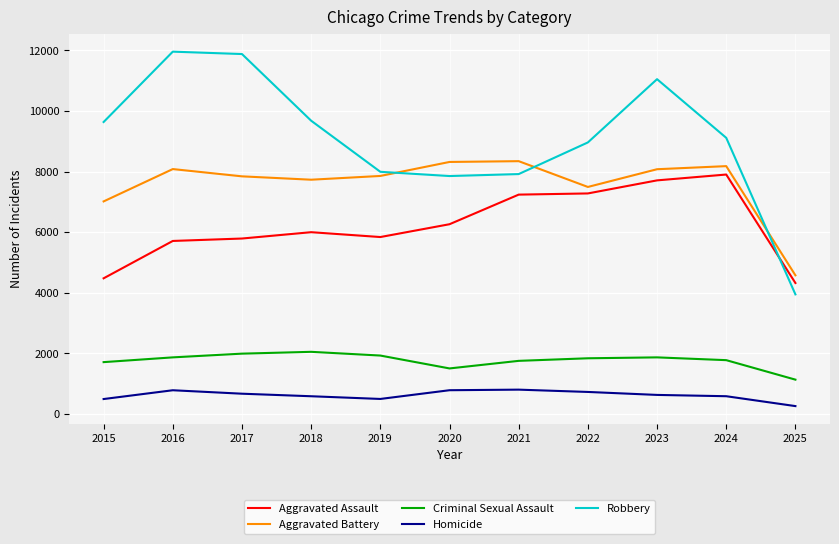

What is the sum of the Aggravated Assault values at 2024 and 2017?

13698